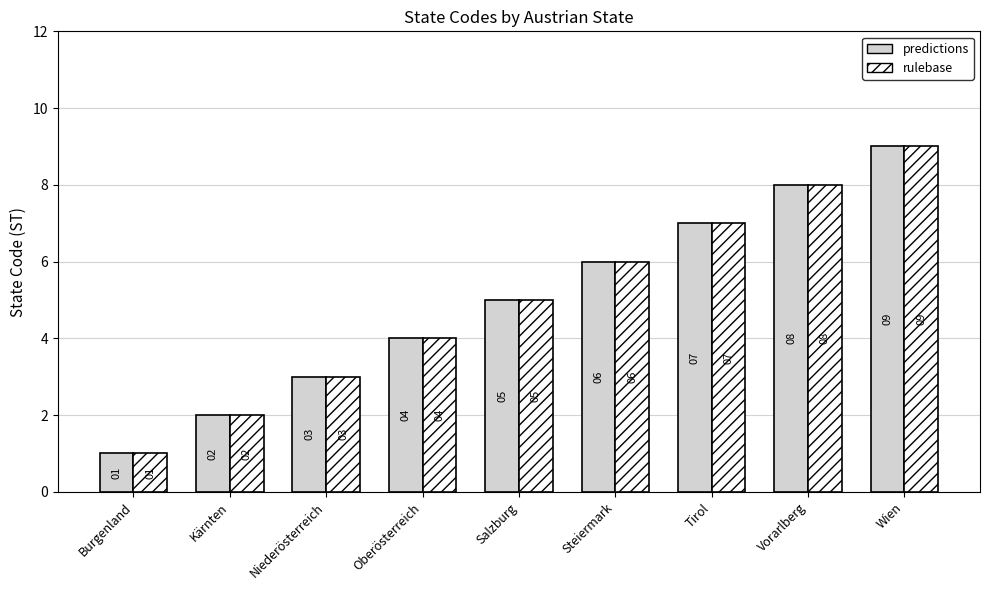

What are all the series names shown in the legend?

predictions, rulebase